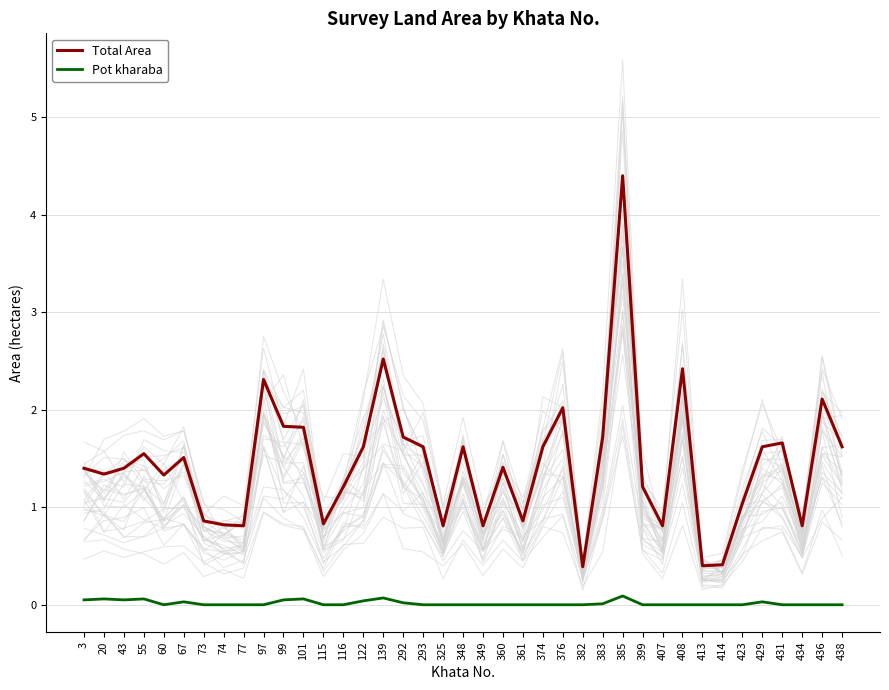

At which category does Total Area reach its first local valley?

20